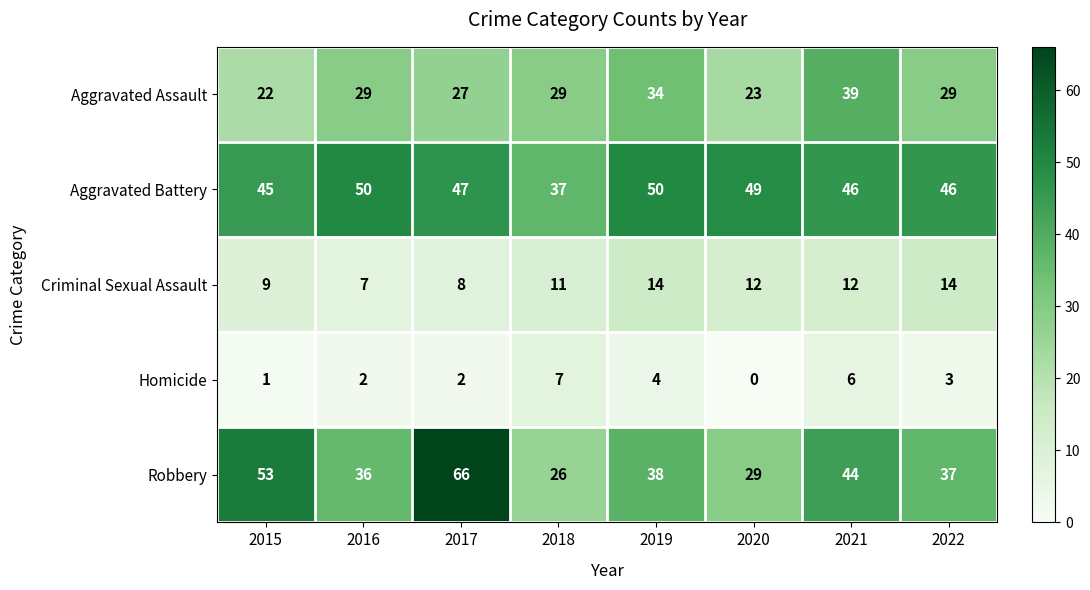

What is the sum of the Robbery values at 2017 and 2021?

110